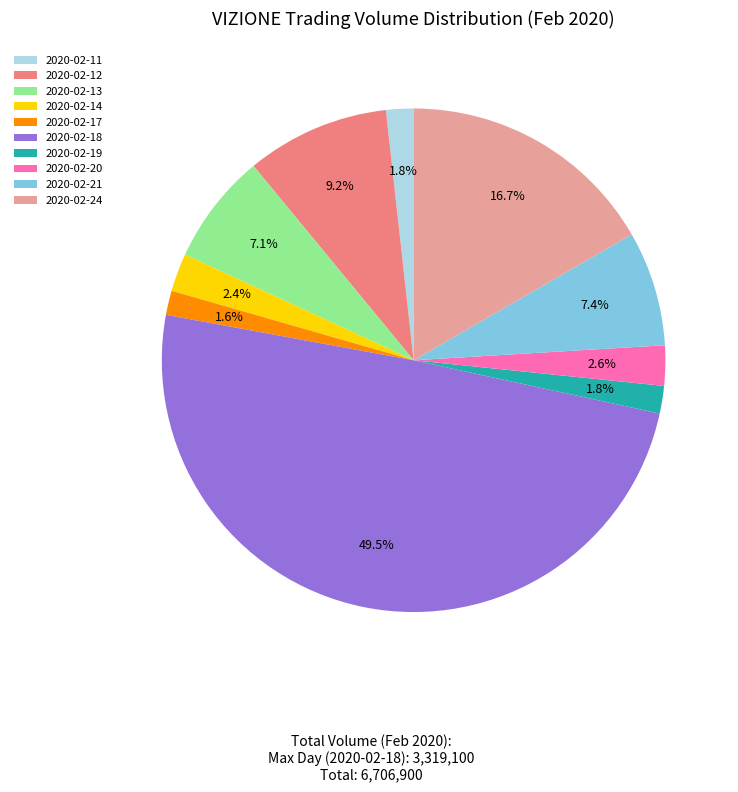

Do 2020-02-12 and 2020-02-18 together represent more than half of the pie?

Yes